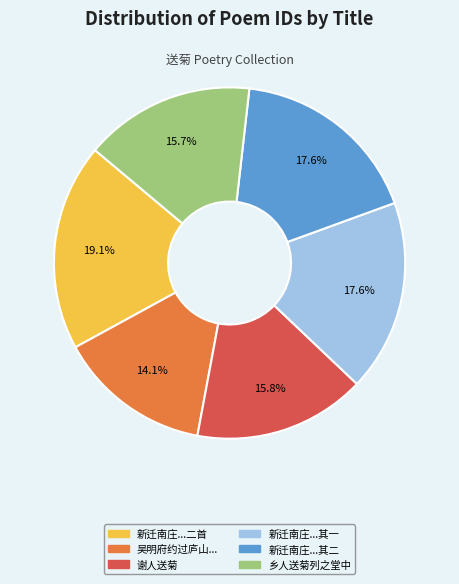

Is there any slice that represents more than half of the pie?

No